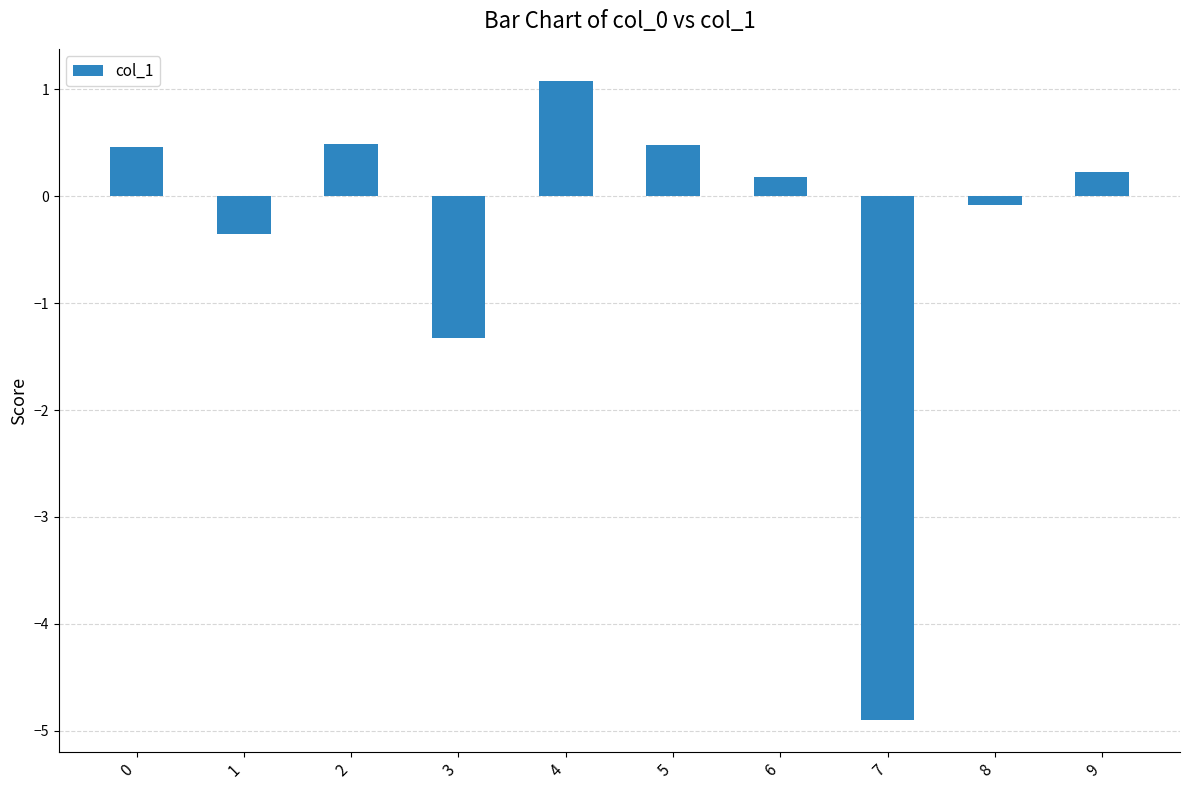

Reading right to left, transcribe all the data shown in this chart.

0.2	-0.1	-4.9	0.2	0.5	1.1	-1.3	0.5	-0.4	0.5